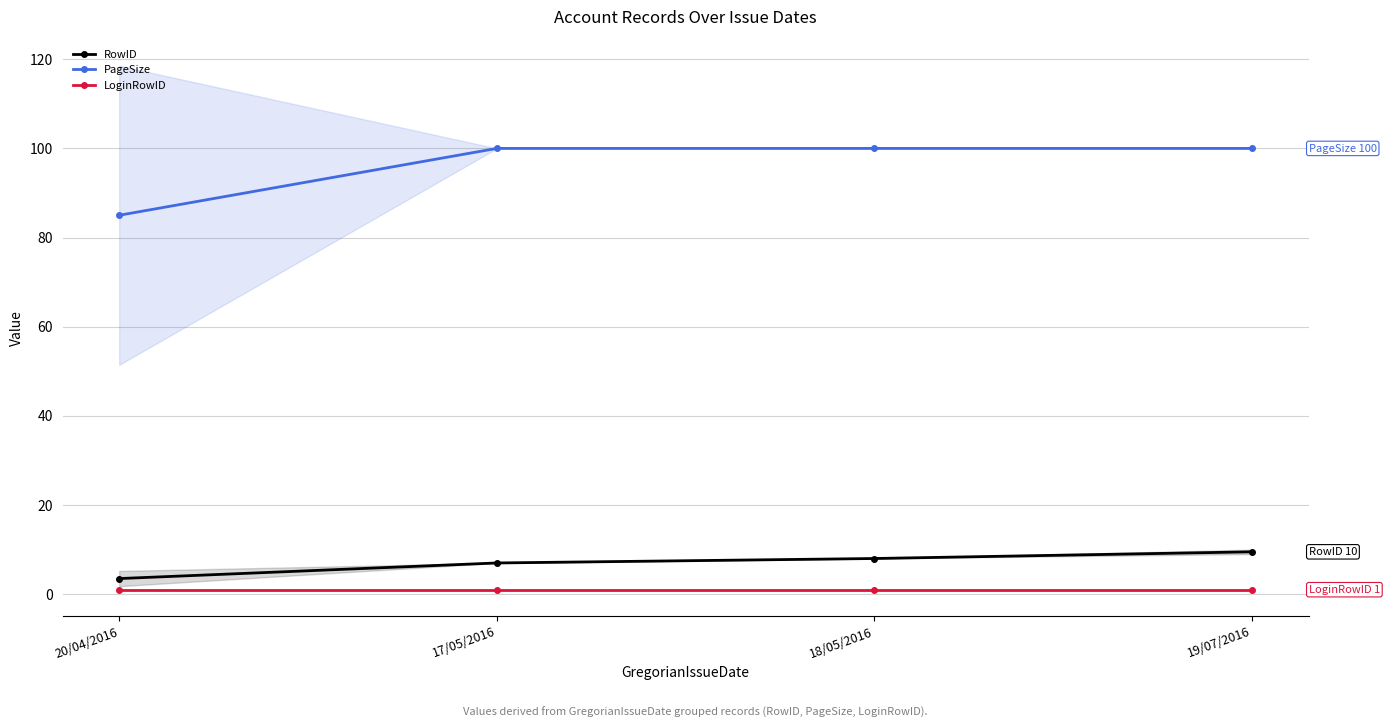

What is the label of the 3rd point from the right?

17/05/2016